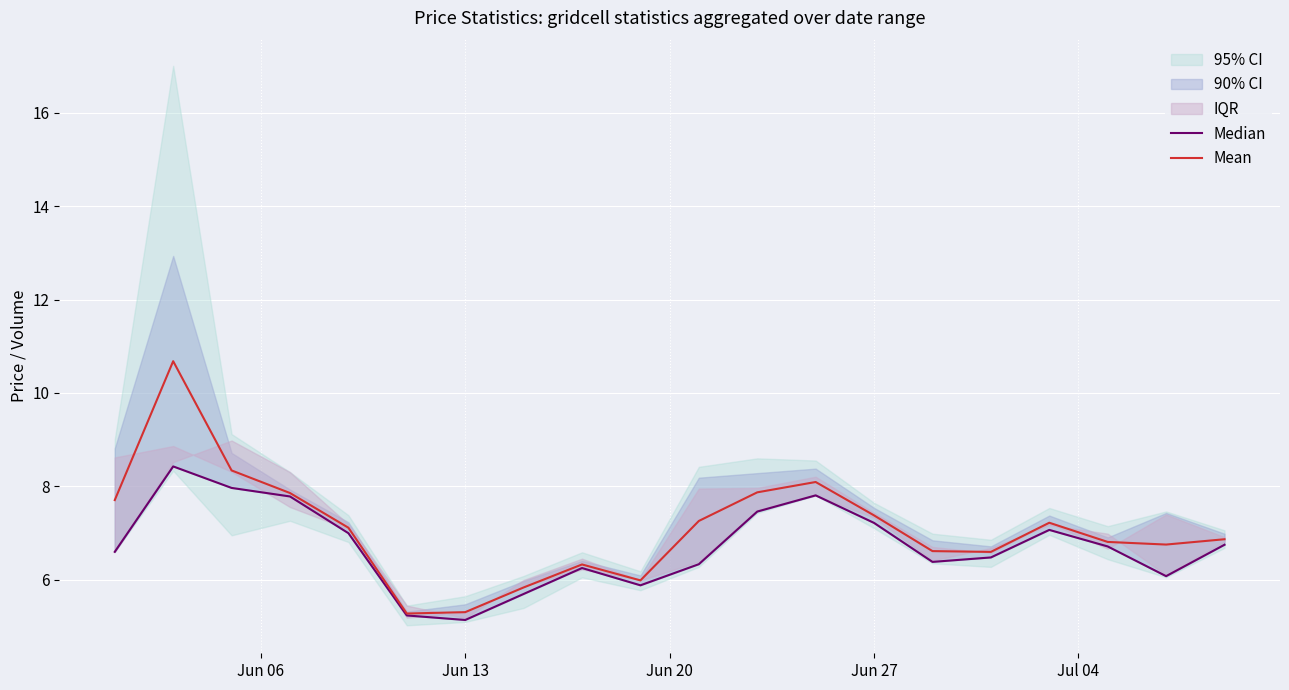

True or false: Median and Mean intersect in this chart.

False